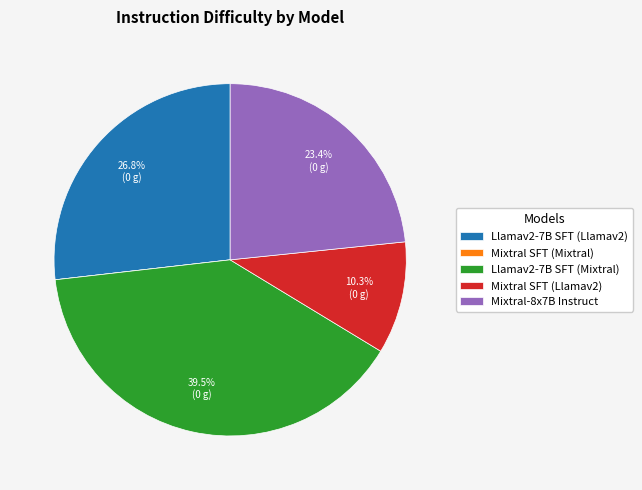

Which has a higher value, Mixtral SFT (Llamav2) or Llamav2-7B SFT (Llamav2)?

Llamav2-7B SFT (Llamav2)